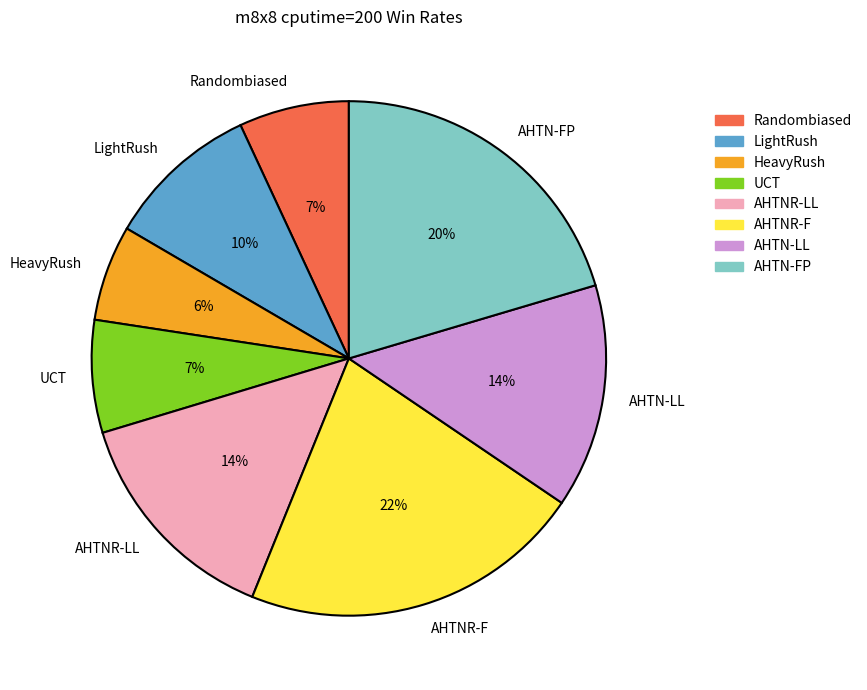

Which category has the biggest portion of the pie?

AHTNR-F